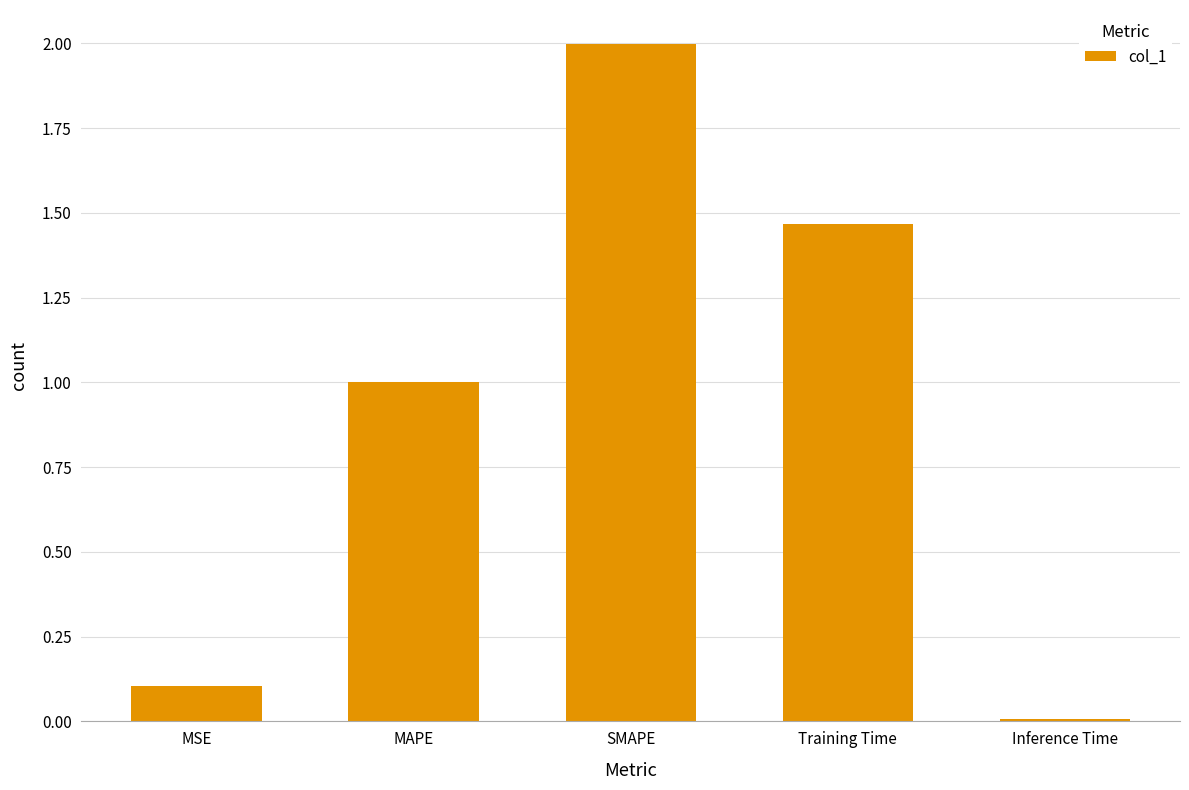

Are the bars grouped side by side (vs. stacked)?

No